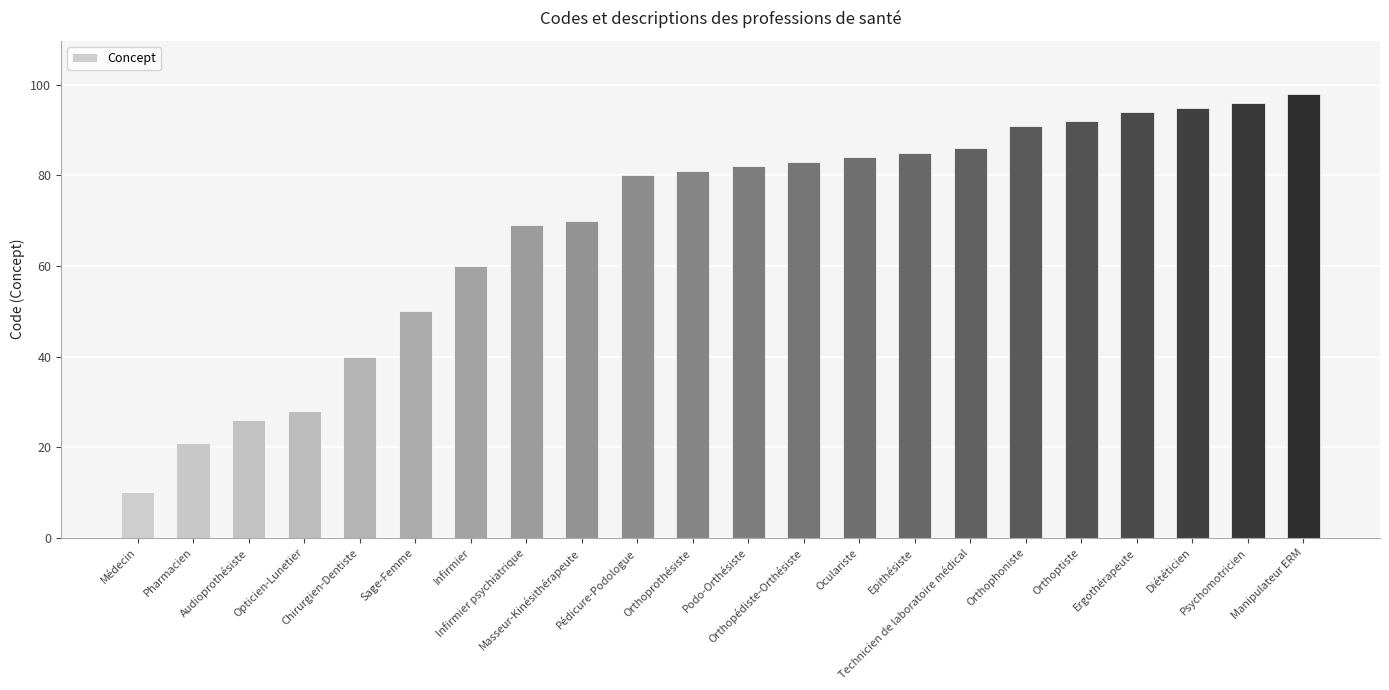

Count the number of data series in this chart.

1